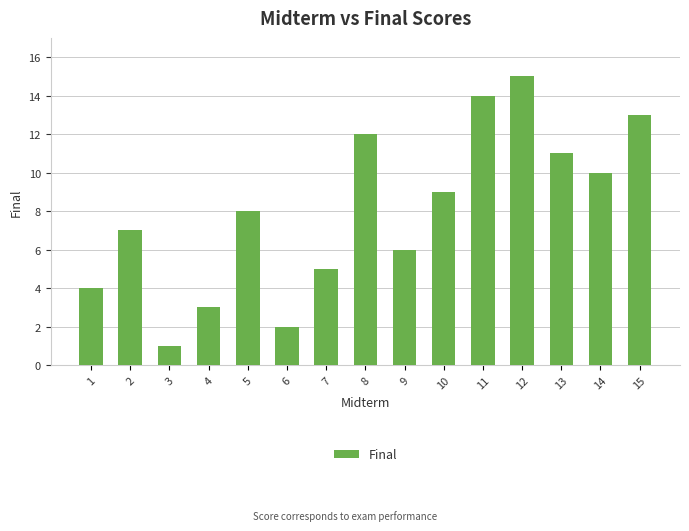

Does the chart contain any negative values?

No